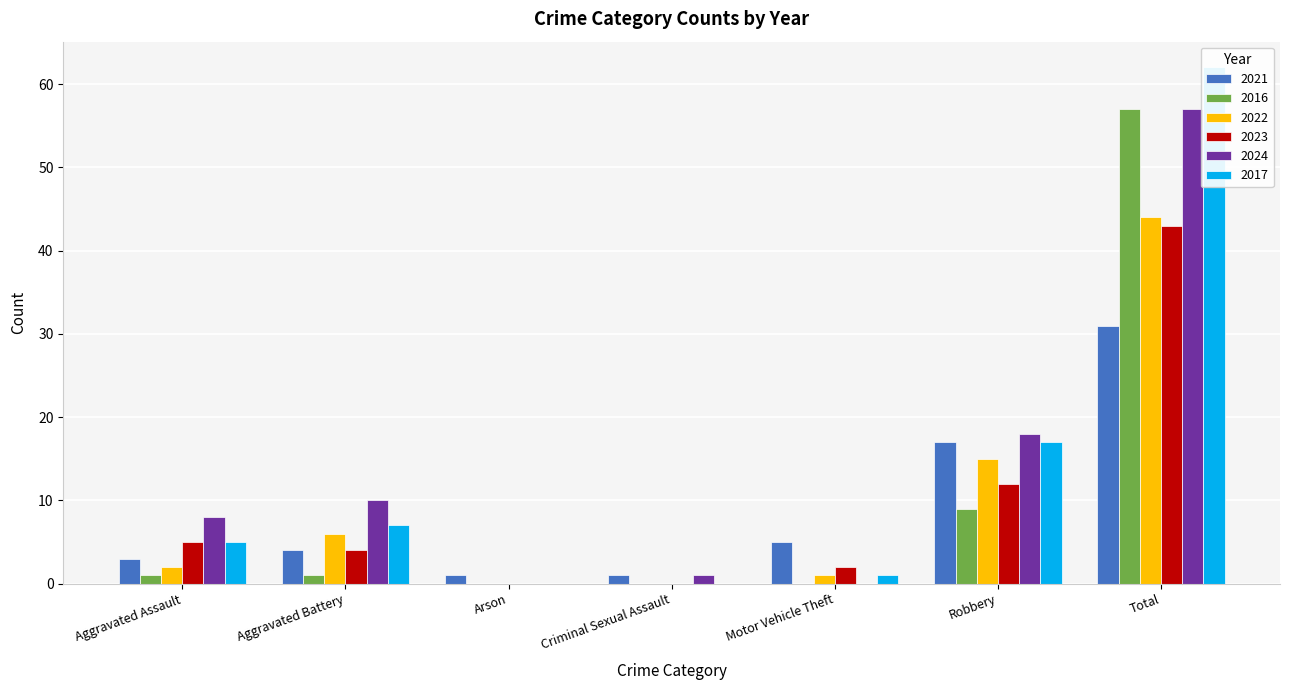

How many positive values does the 2024 series have?

5